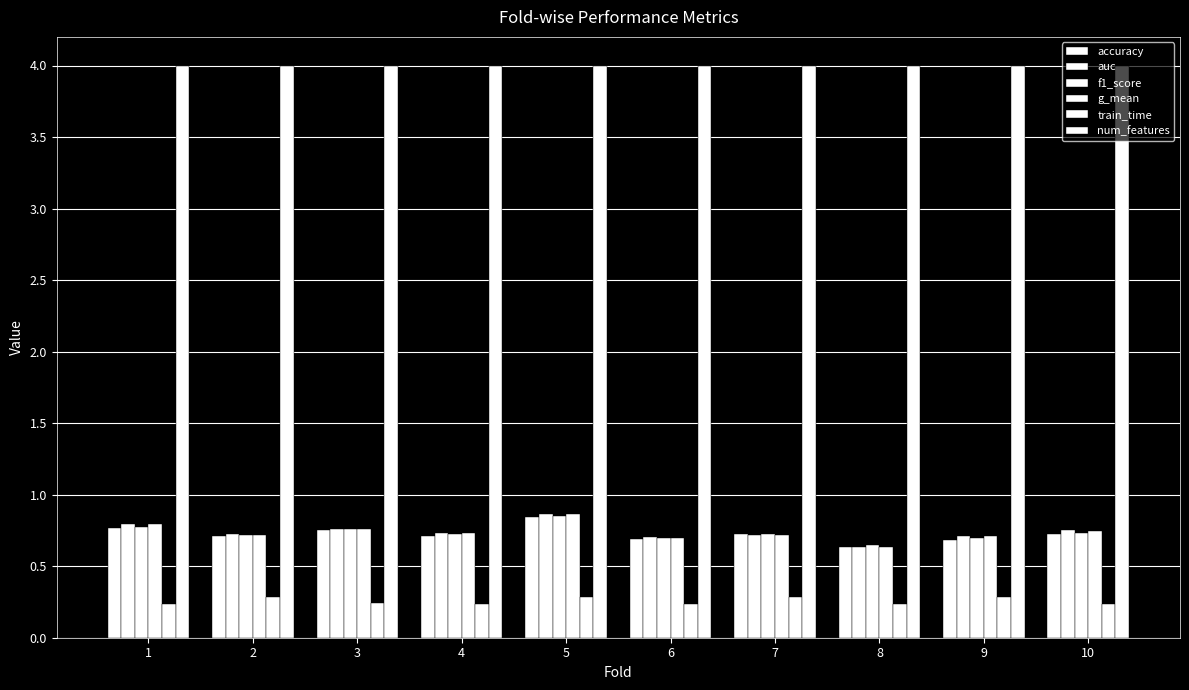

How many series are shown in this chart?

6